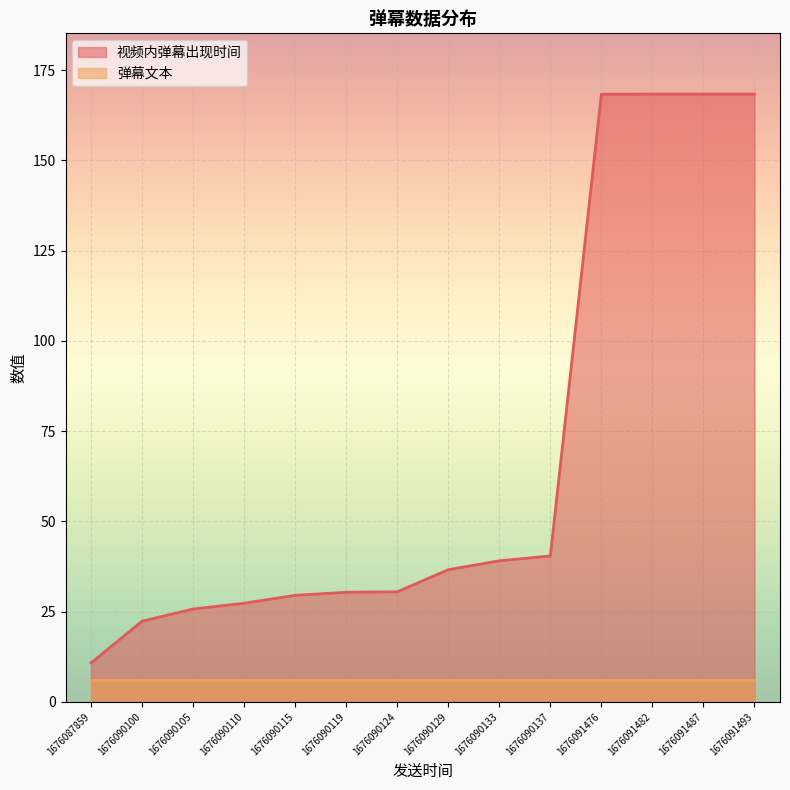

What is the total value across all series at 1676090124?

36.5